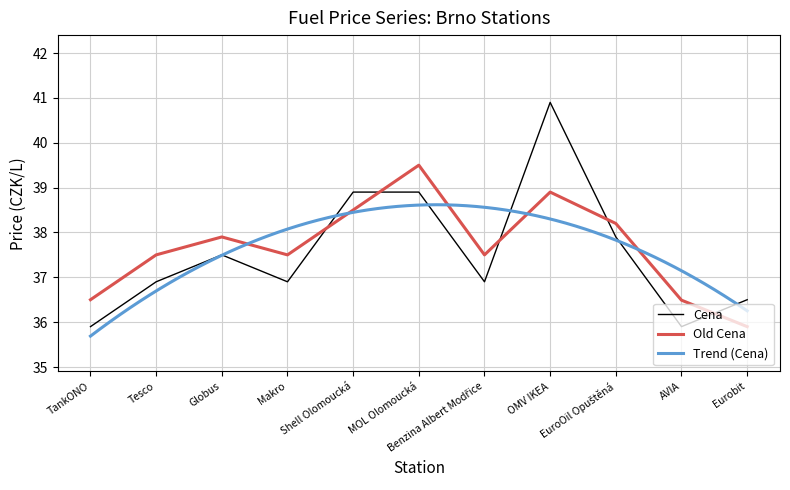

Read the Old Cena value at Makro.

37.5